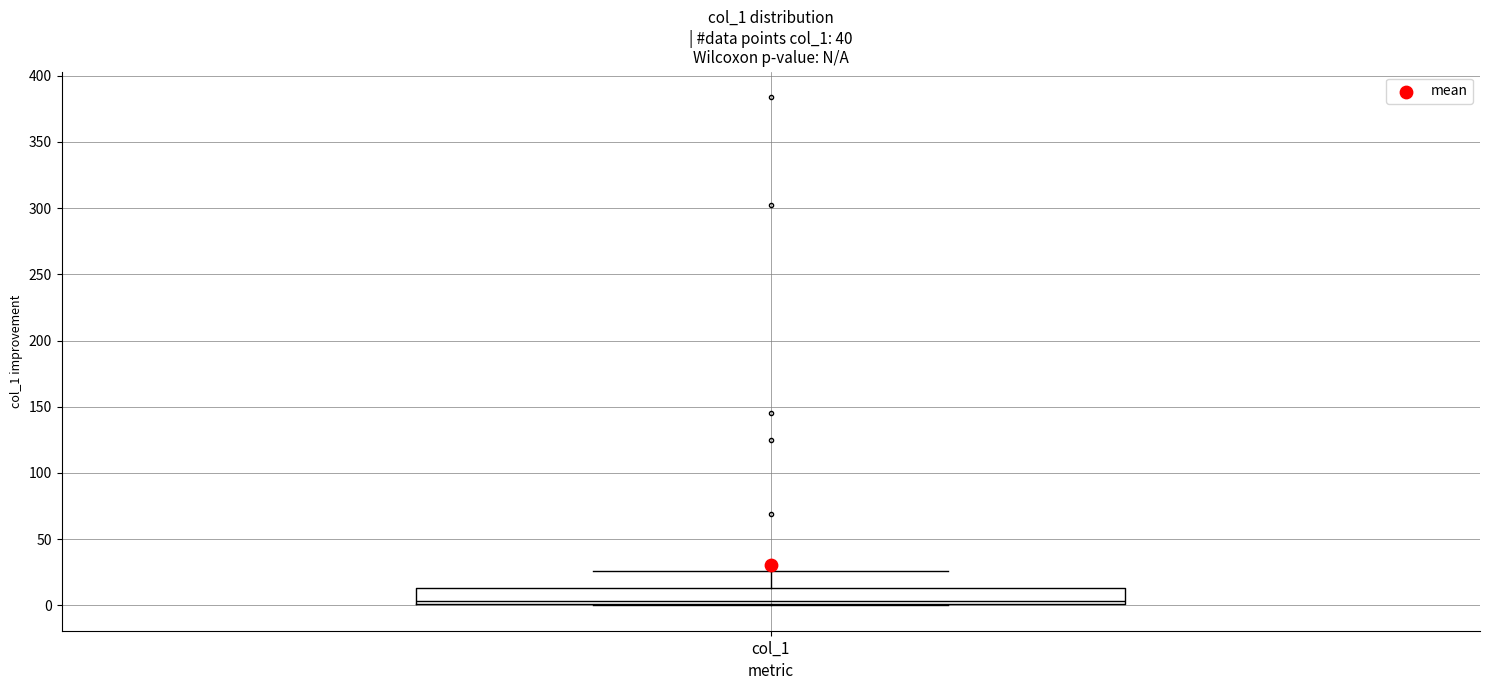

Transcribe this box plot: give where the median line is, the range the box spans, and where the two whiskers end, as read against the y-axis. The values are not printed on the chart, so give them approximately, as read against the axis.

median 5, box 0 to 15, whiskers 0 to 25